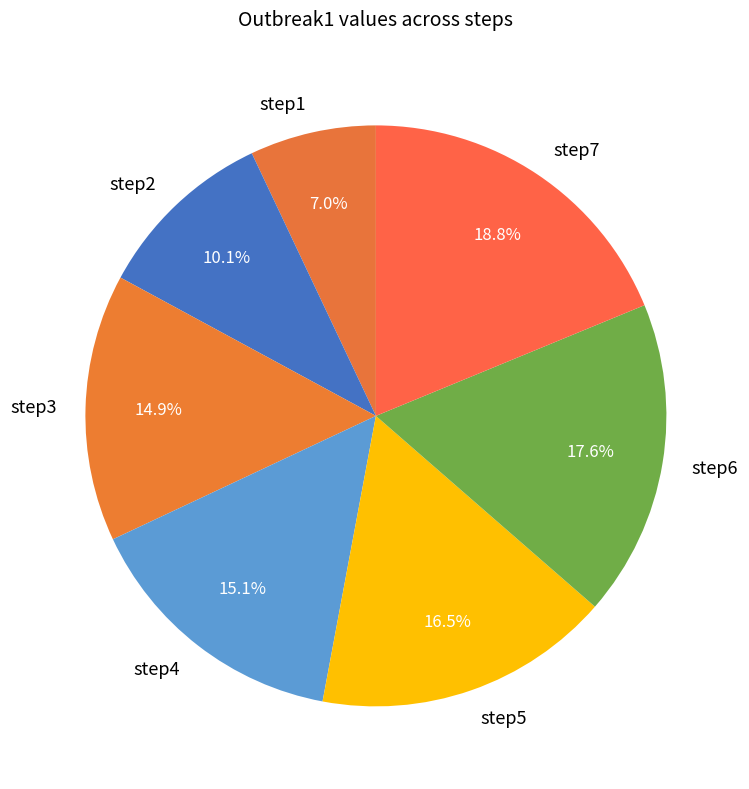

Between step3 and step2, which is larger?

step3